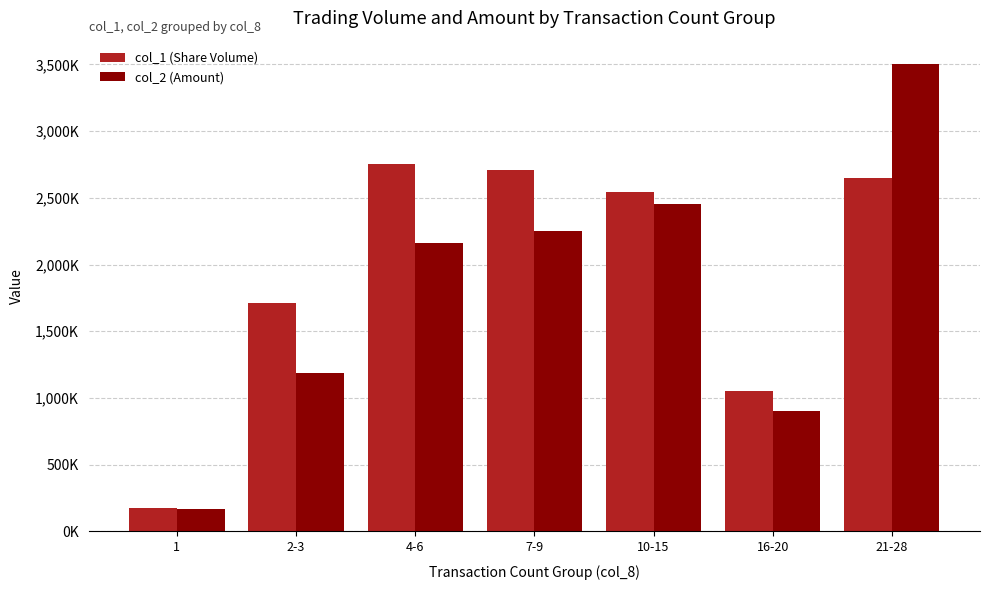

Reading right to left, extract all data points from this chart.

col_1 (Share Volume): 21-28=2650000	16-20=1051000	10-15=2547000	7-9=2709000	4-6=2756000	2-3=1714000	1=179000
col_2 (Amount): 21-28=3502280	16-20=899160	10-15=2450920	7-9=2247580	4-6=2159030	2-3=1190070	1=167590